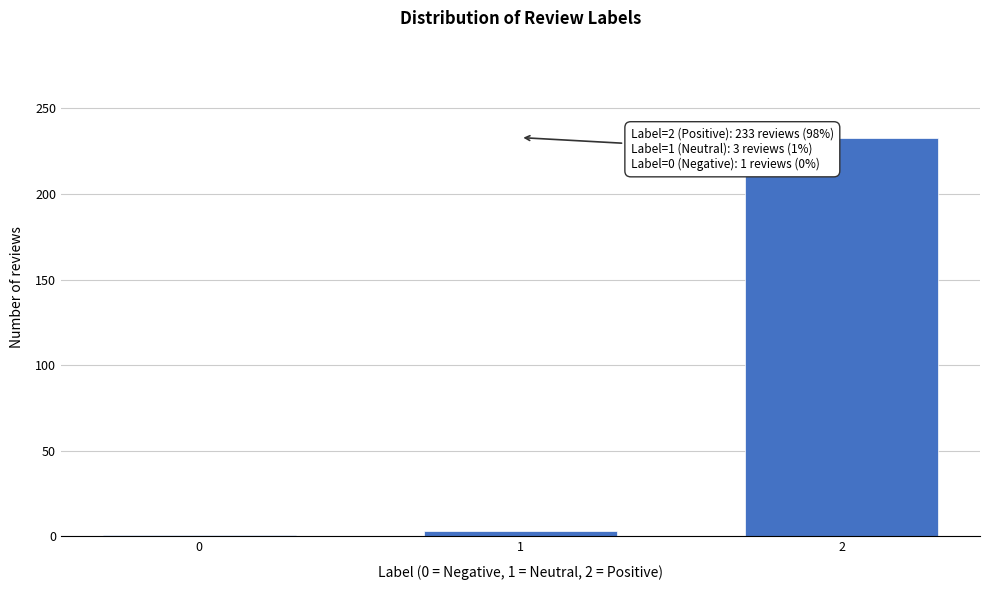

Reading left to right, list all the values displayed in this chart.

0=1	1=3	2=233